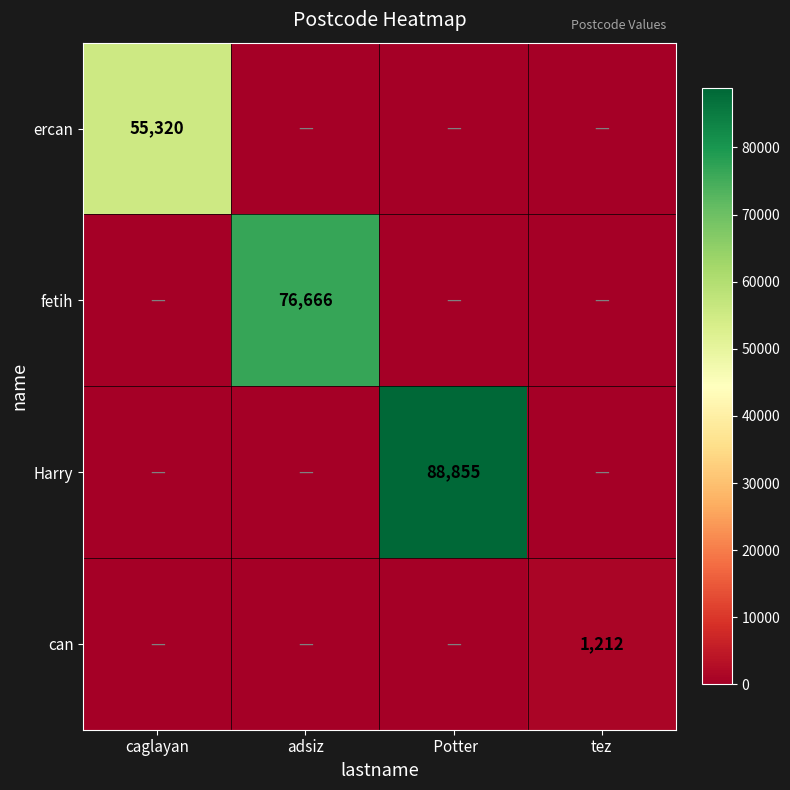

True or false: Harry has a value of 0 at adsiz.

True